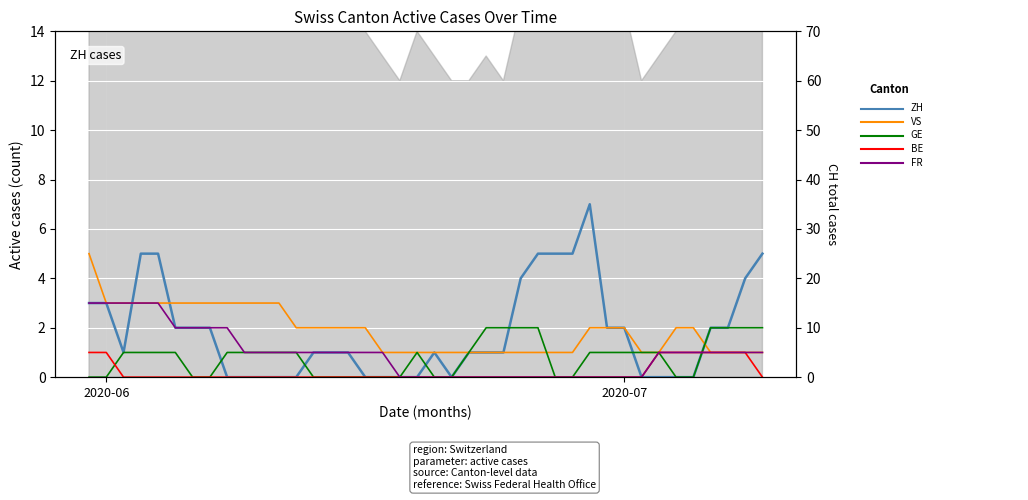

What are all the series names shown in the legend?

ZH, VS, GE, BE, FR